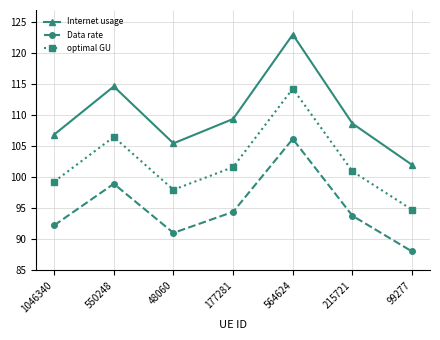

What is the average value of the Data rate series?

95.0